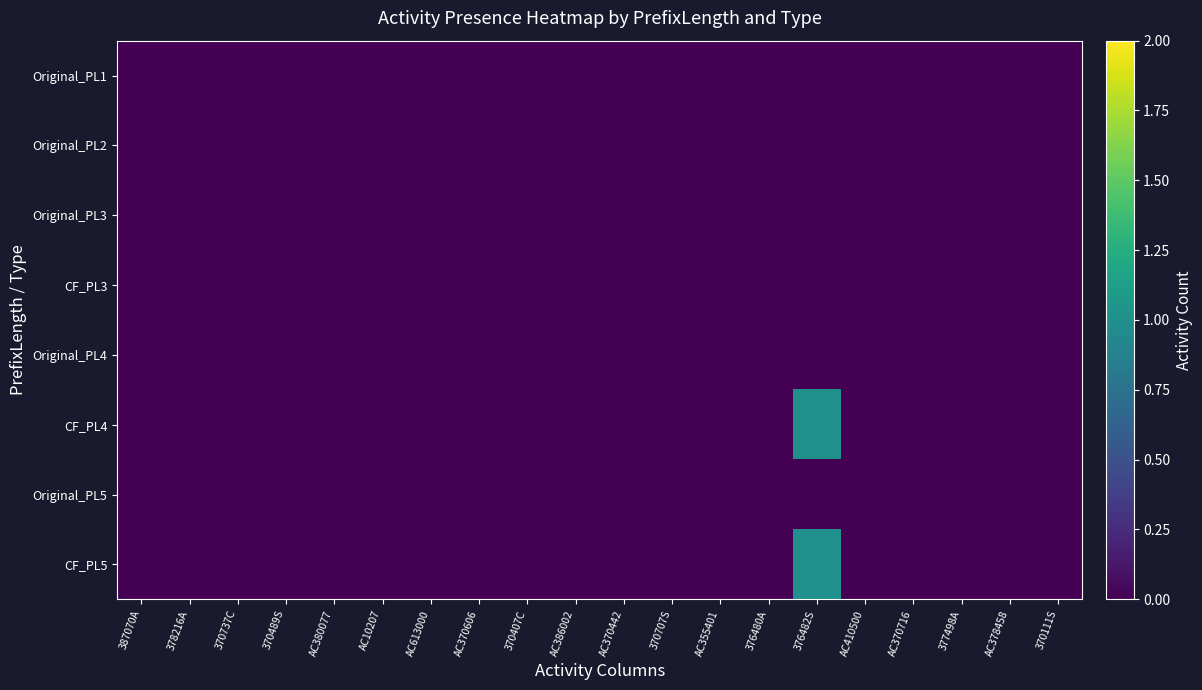

Reading right to left, extract all data points from this chart.

Original_PL1: 370111S=0	AC378458=0	377498A=0	AC370716=0	AC410500=0	376482S=0	376480A=0	AC355401=0	370707S=0	AC370442=0	AC386002=0	370407C=0	AC370606=0	AC613000=0	AC10207=0	AC380077=0	370489S=0	370737C=0	378216A=0	387070A=0
Original_PL2: 370111S=0	AC378458=0	377498A=0	AC370716=0	AC410500=0	376482S=0	376480A=0	AC355401=0	370707S=0	AC370442=0	AC386002=0	370407C=0	AC370606=0	AC613000=0	AC10207=0	AC380077=0	370489S=0	370737C=0	378216A=0	387070A=0
Original_PL3: 370111S=0	AC378458=0	377498A=0	AC370716=0	AC410500=0	376482S=0	376480A=0	AC355401=0	370707S=0	AC370442=0	AC386002=0	370407C=0	AC370606=0	AC613000=0	AC10207=0	AC380077=0	370489S=0	370737C=0	378216A=0	387070A=0
CF_PL3: 370111S=0	AC378458=0	377498A=0	AC370716=0	AC410500=0	376482S=0	376480A=0	AC355401=0	370707S=0	AC370442=0	AC386002=0	370407C=0	AC370606=0	AC613000=0	AC10207=0	AC380077=0	370489S=0	370737C=0	378216A=0	387070A=0
Original_PL4: 370111S=0	AC378458=0	377498A=0	AC370716=0	AC410500=0	376482S=0	376480A=0	AC355401=0	370707S=0	AC370442=0	AC386002=0	370407C=0	AC370606=0	AC613000=0	AC10207=0	AC380077=0	370489S=0	370737C=0	378216A=0	387070A=0
CF_PL4: 370111S=0	AC378458=0	377498A=0	AC370716=0	AC410500=0	376482S=1	376480A=0	AC355401=0	370707S=0	AC370442=0	AC386002=0	370407C=0	AC370606=0	AC613000=0	AC10207=0	AC380077=0	370489S=0	370737C=0	378216A=0	387070A=0
Original_PL5: 370111S=0	AC378458=0	377498A=0	AC370716=0	AC410500=0	376482S=0	376480A=0	AC355401=0	370707S=0	AC370442=0	AC386002=0	370407C=0	AC370606=0	AC613000=0	AC10207=0	AC380077=0	370489S=0	370737C=0	378216A=0	387070A=0
CF_PL5: 370111S=0	AC378458=0	377498A=0	AC370716=0	AC410500=0	376482S=1	376480A=0	AC355401=0	370707S=0	AC370442=0	AC386002=0	370407C=0	AC370606=0	AC613000=0	AC10207=0	AC380077=0	370489S=0	370737C=0	378216A=0	387070A=0